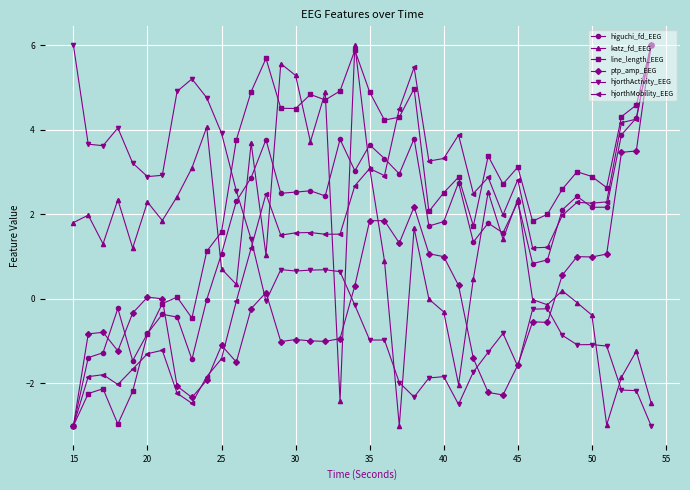

What is the value of the katz_fd_EEG point at the 7th from the left?

1.9